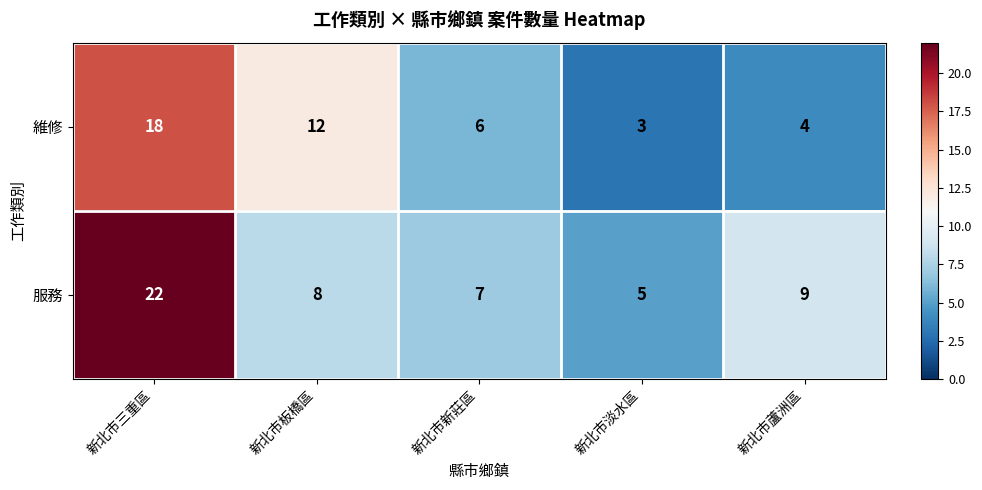

What is the sum of all 服務 values?

51